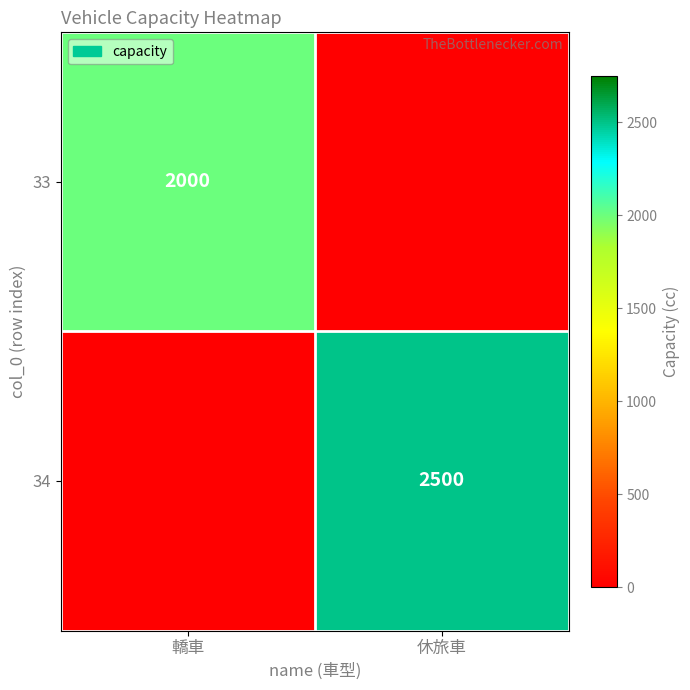

Is the value of 34 at 休旅車 greater than the value of 33 at 轎車?

Yes